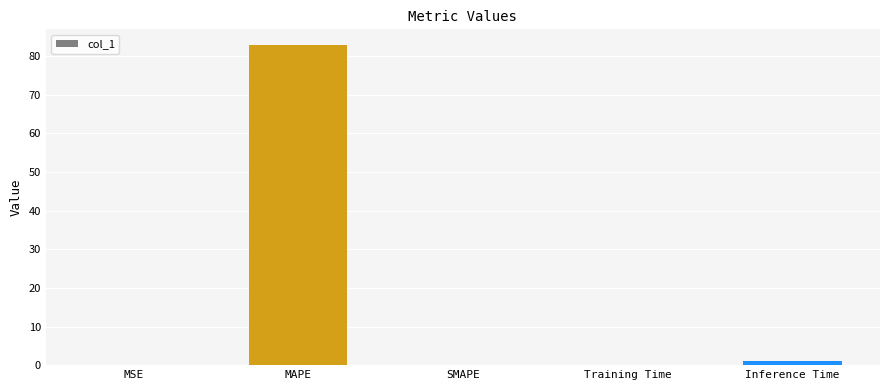

What is the maximum value shown in the chart?

82.8